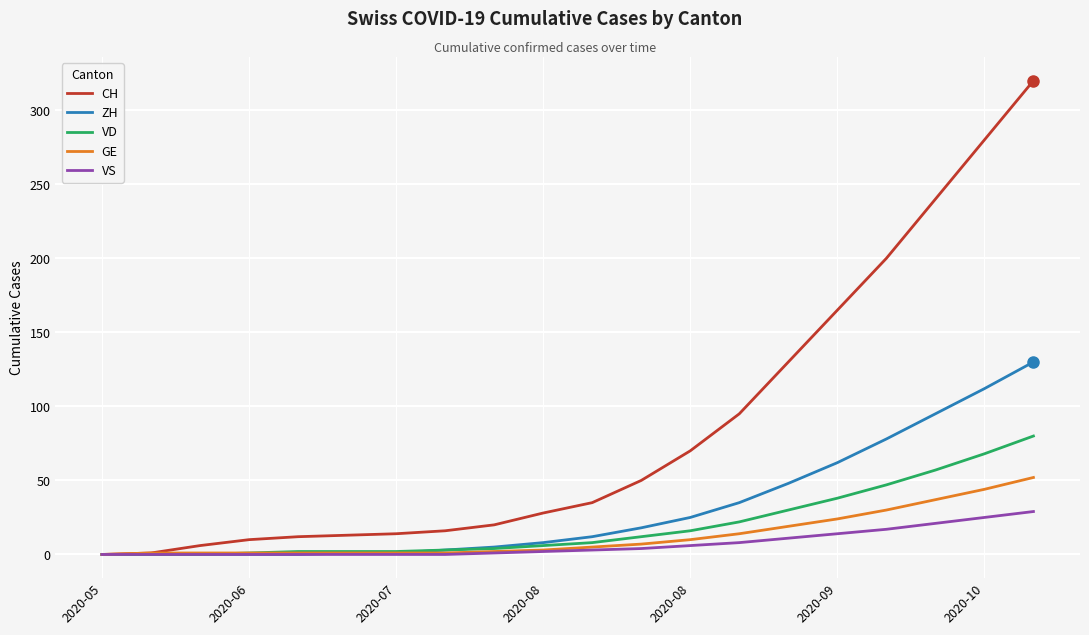

Which series has the largest total across all categories?

CH